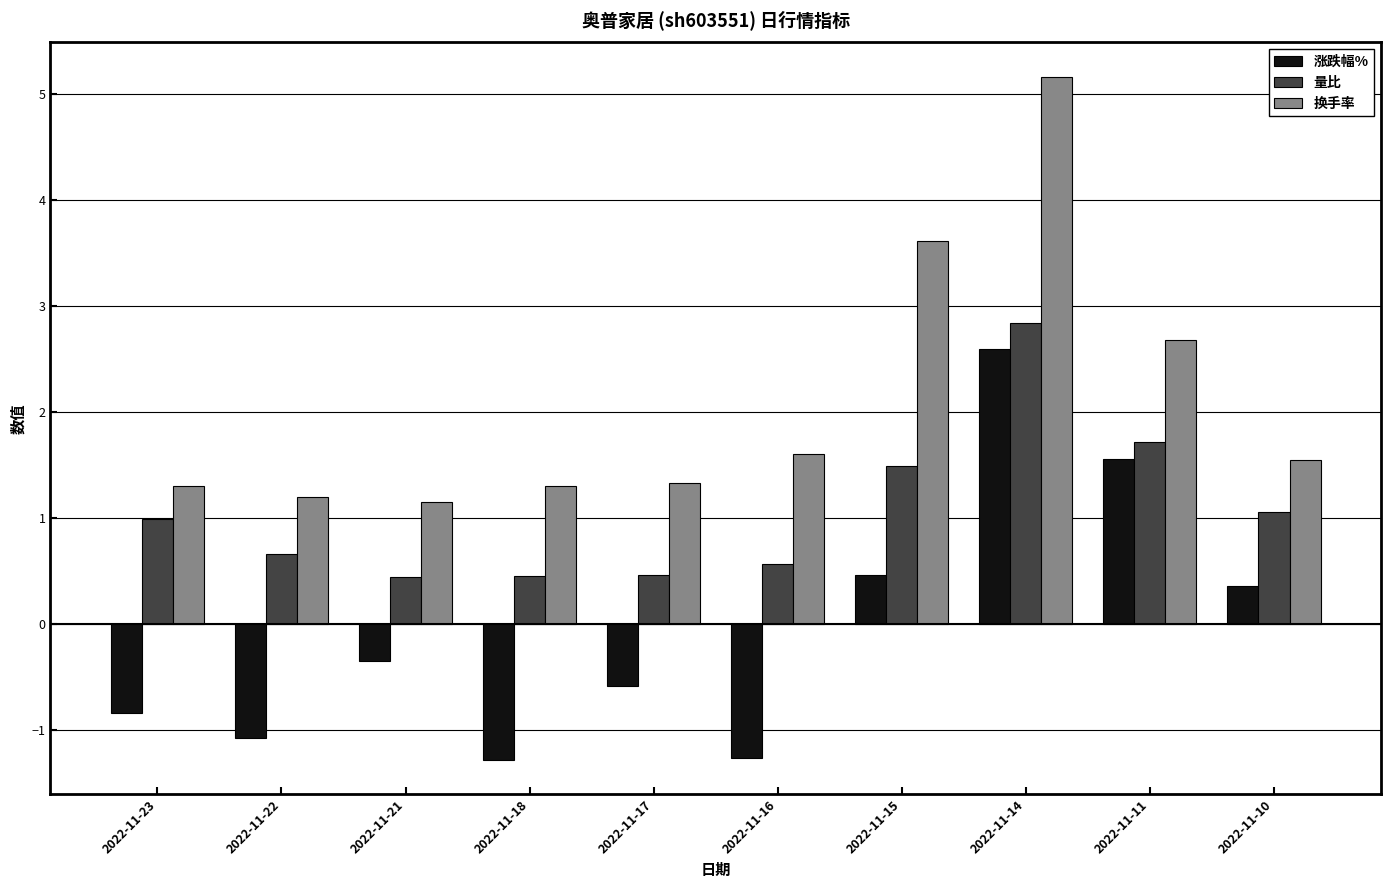

What is the total value across all series at 2022-11-18?

0.5